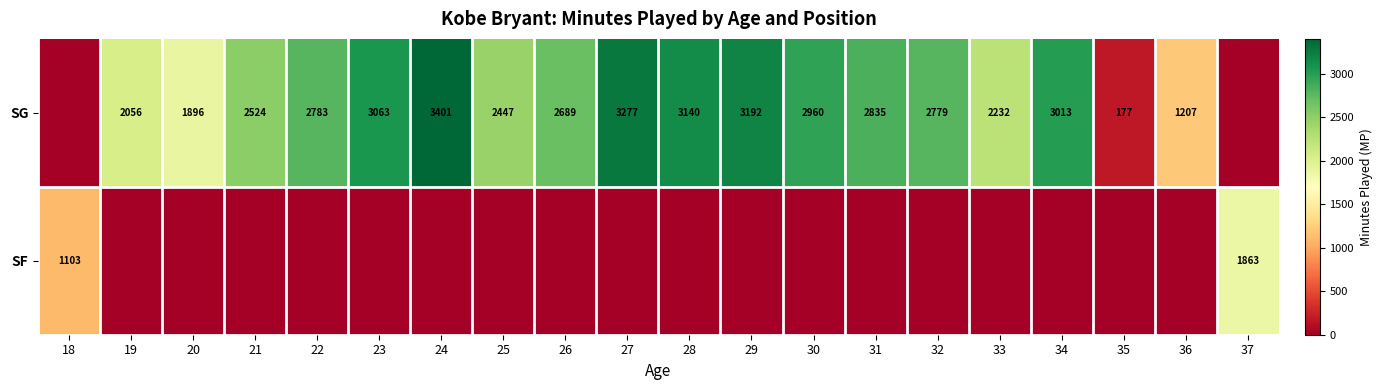

The value of SG at 29 is 3192. True or false?

True